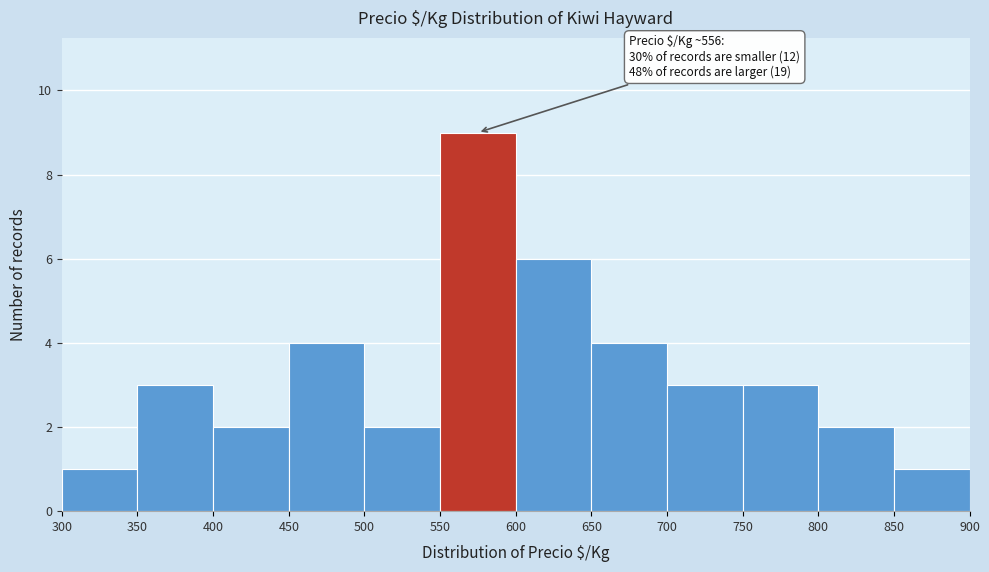

Which range on the x-axis has the tallest bar?

550 to 600